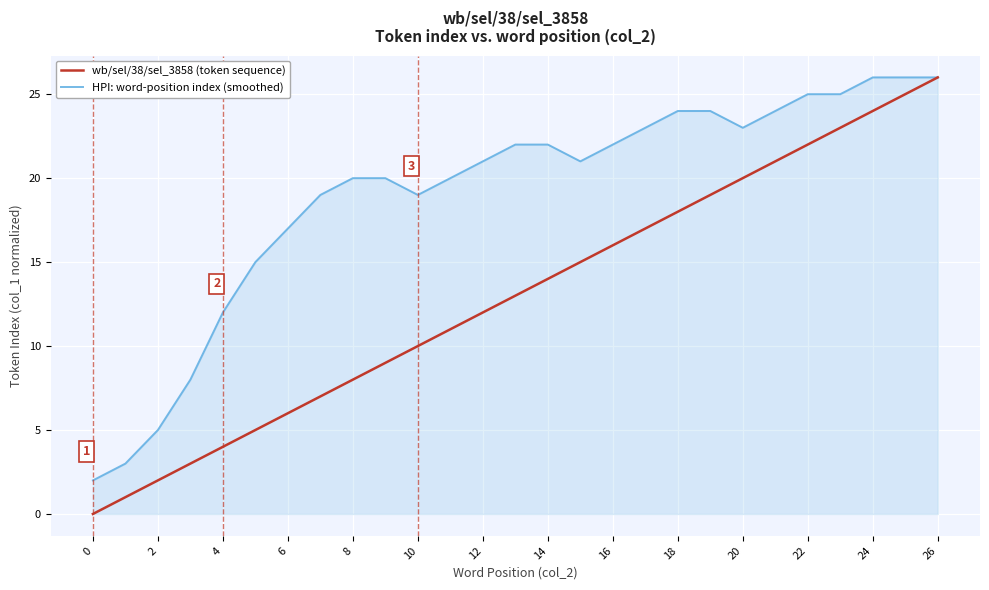

What is the average value of the wb/sel/38/sel_3858 (token sequence) series?

13